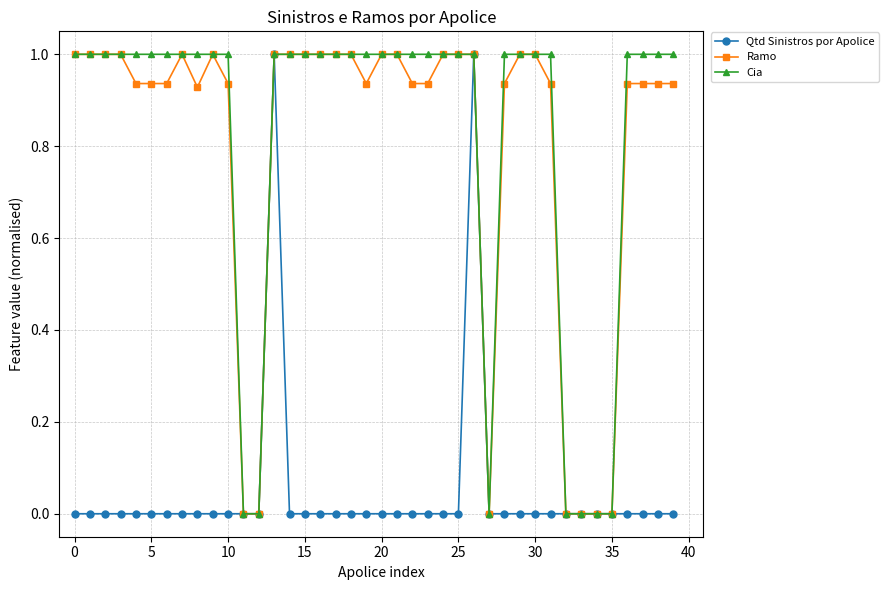

How many data points does each series have?

40